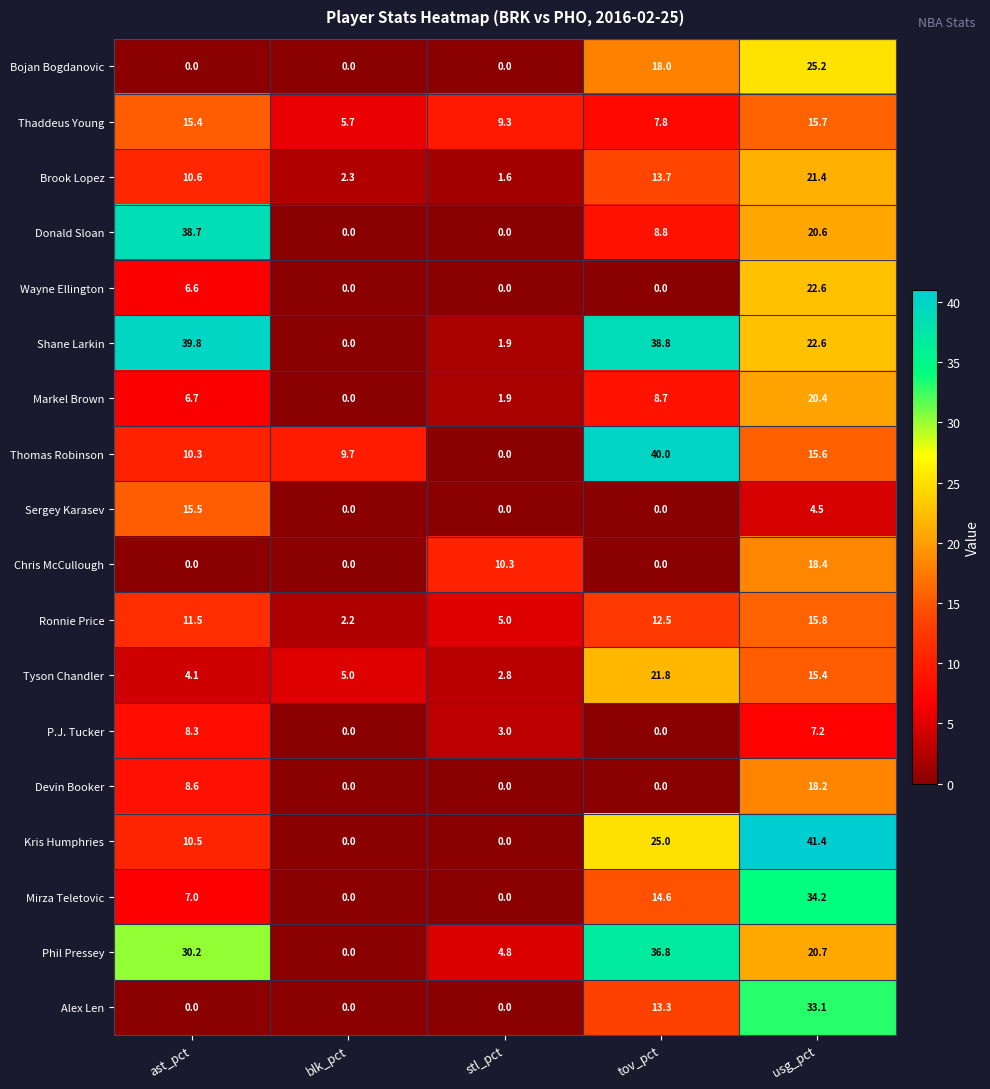

How many distinct data groups are displayed?

18